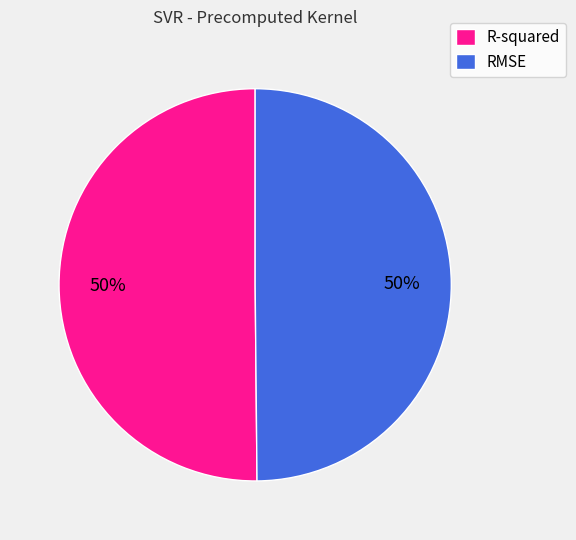

How many segments does this pie chart have?

2